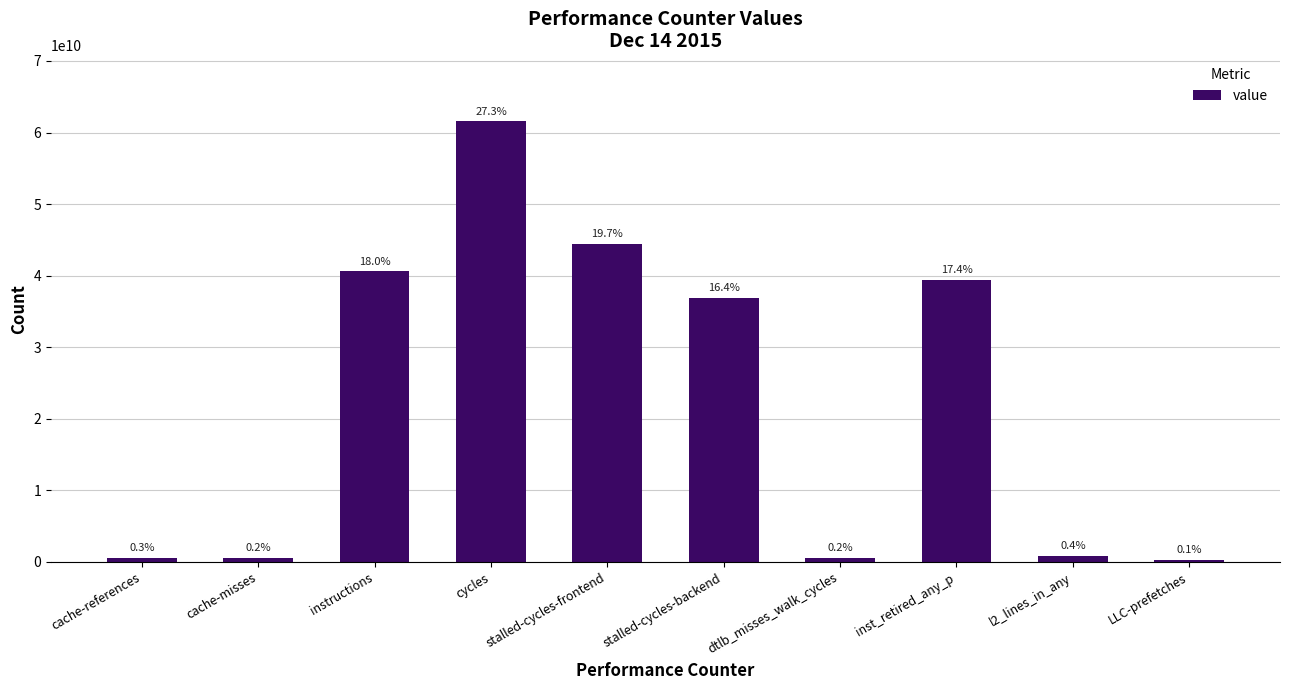

Does the chart contain any negative values?

No